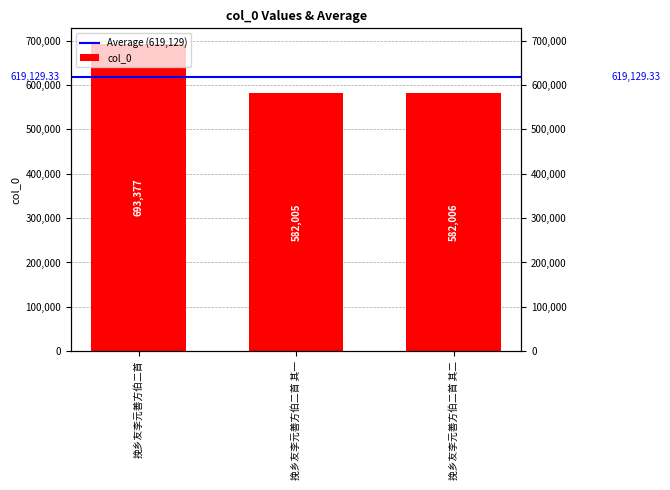

Where is the data nearest to the value 637691?

挽乡友李元善方伯二首 其二